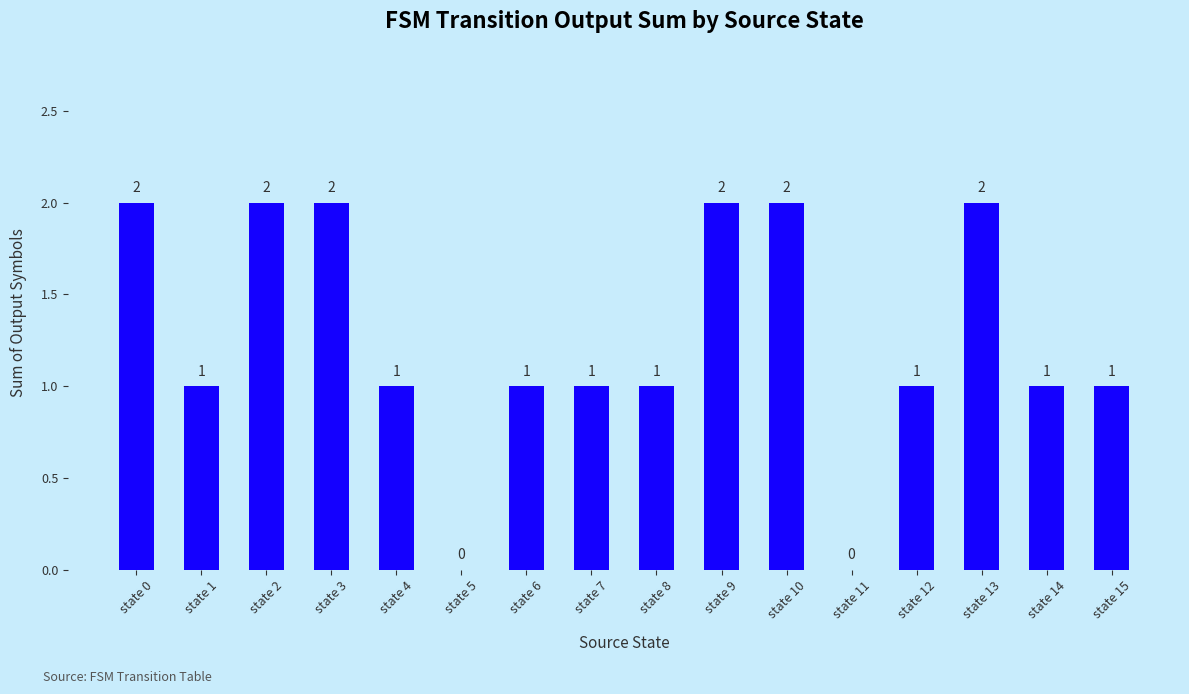

True or false: the data shows 1 at state 9.

False